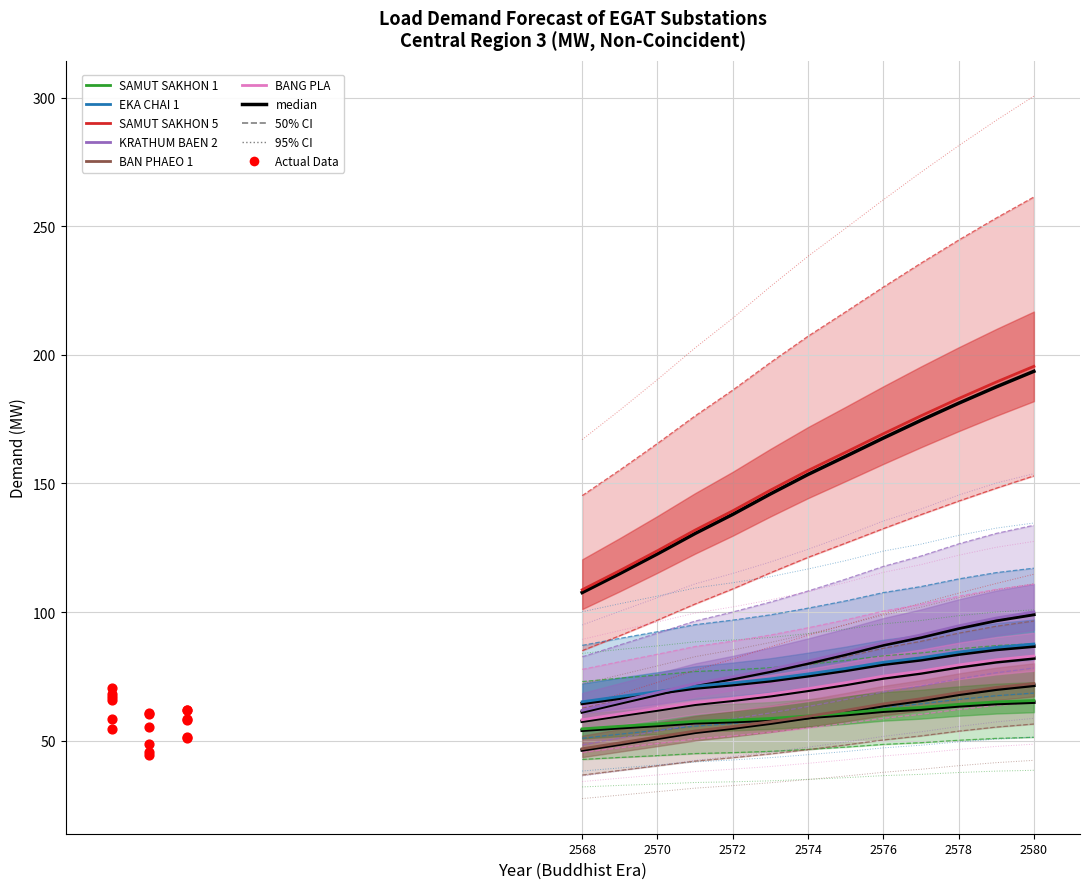

Is the value of EKA CHAI 1 at 2574 greater than the value of BANG PLA at 2572?

Yes